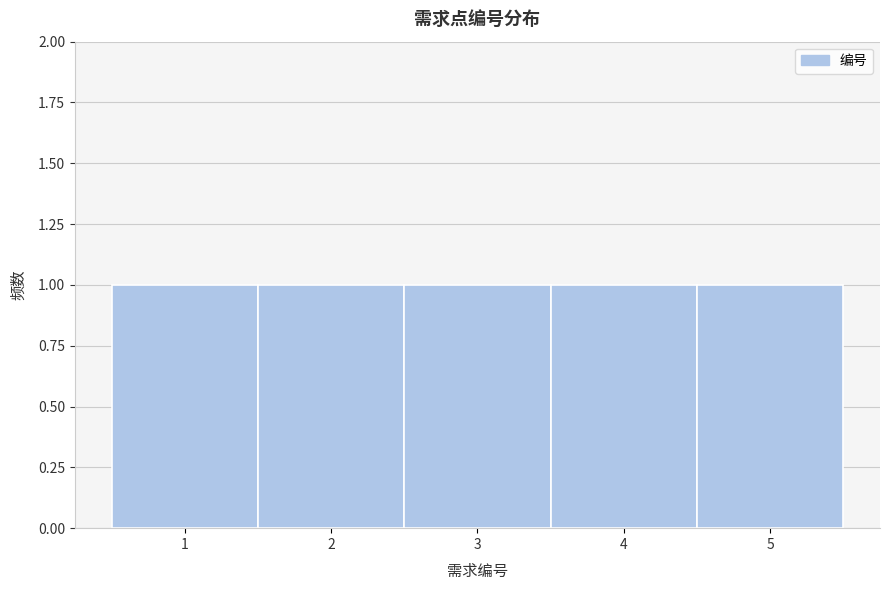

How tall is the bar that spans 3.5 to 4.5 on the x-axis? The values are not printed on the chart, so give them approximately, as read against the axis.

1